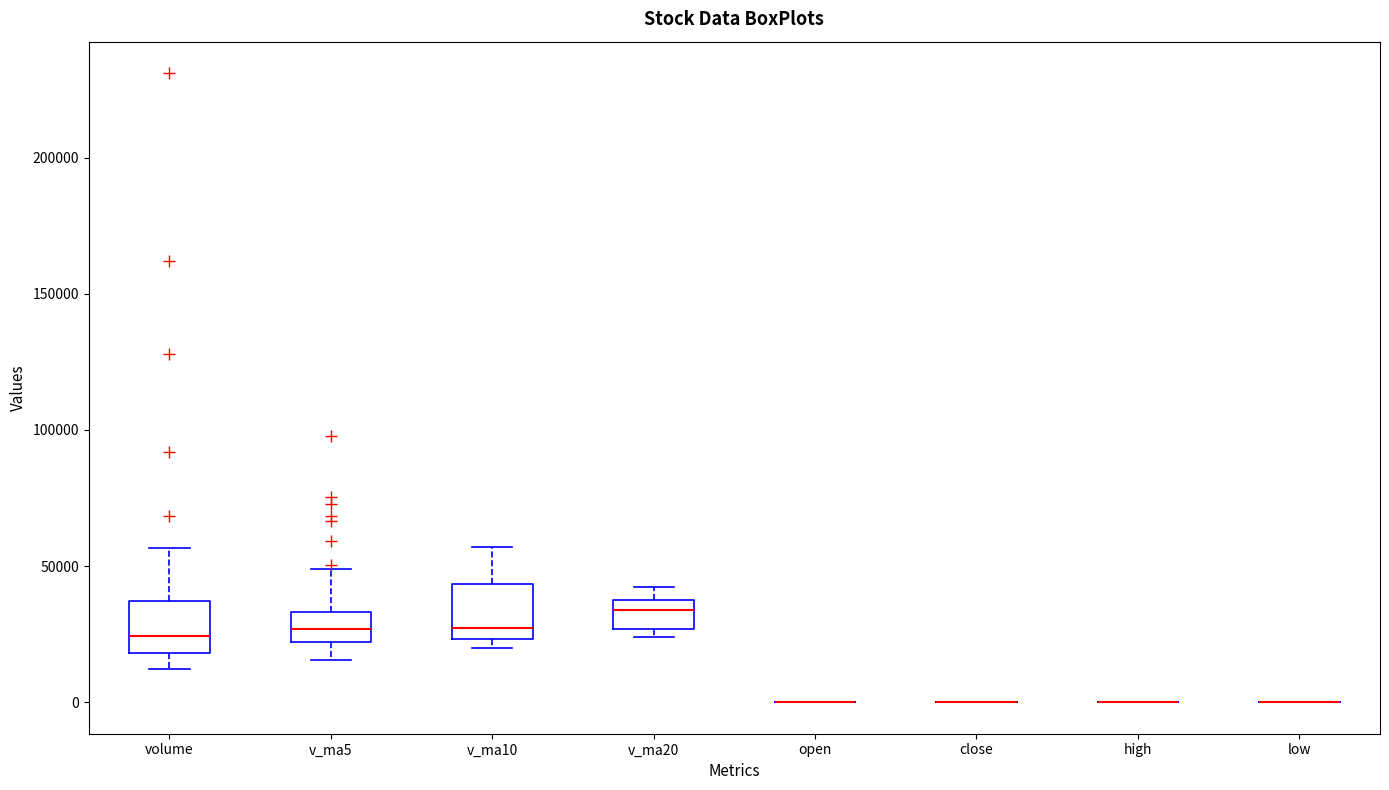

Where is the upper edge of the box for v_ma20 on the y-axis? The values are not printed on the chart, so give them approximately, as read against the axis.

35000